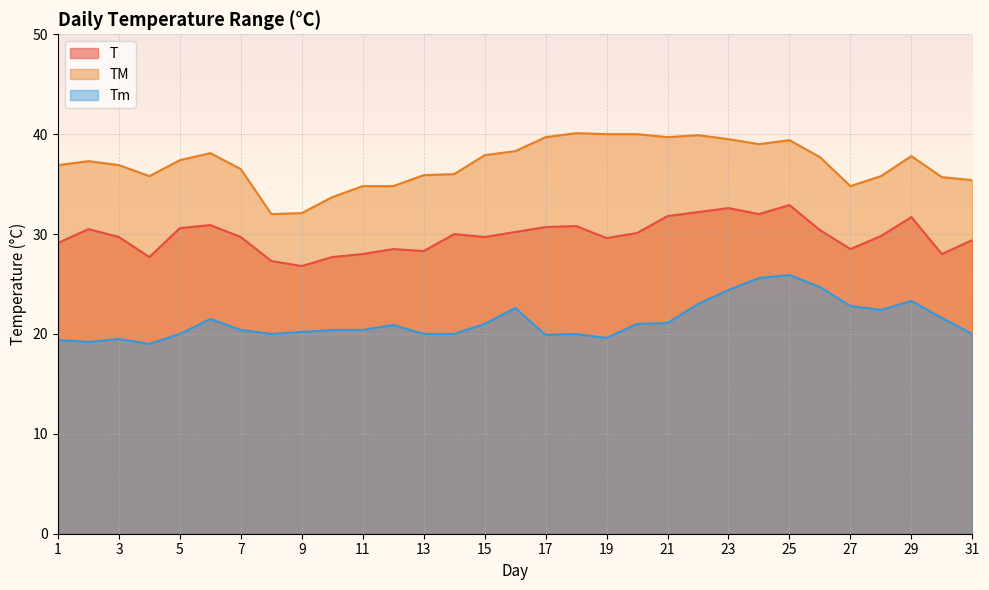

What is the sum of all Tm values?

659.8